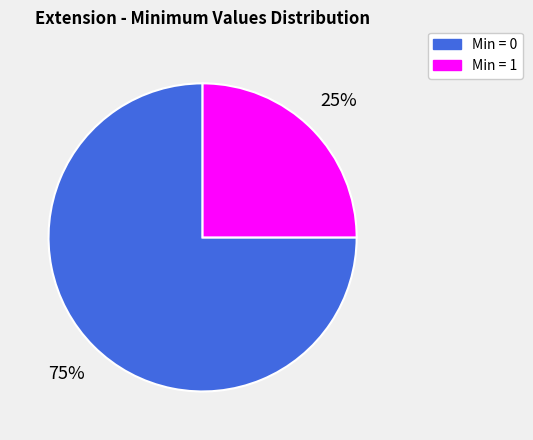

How many segments does this pie chart have?

2